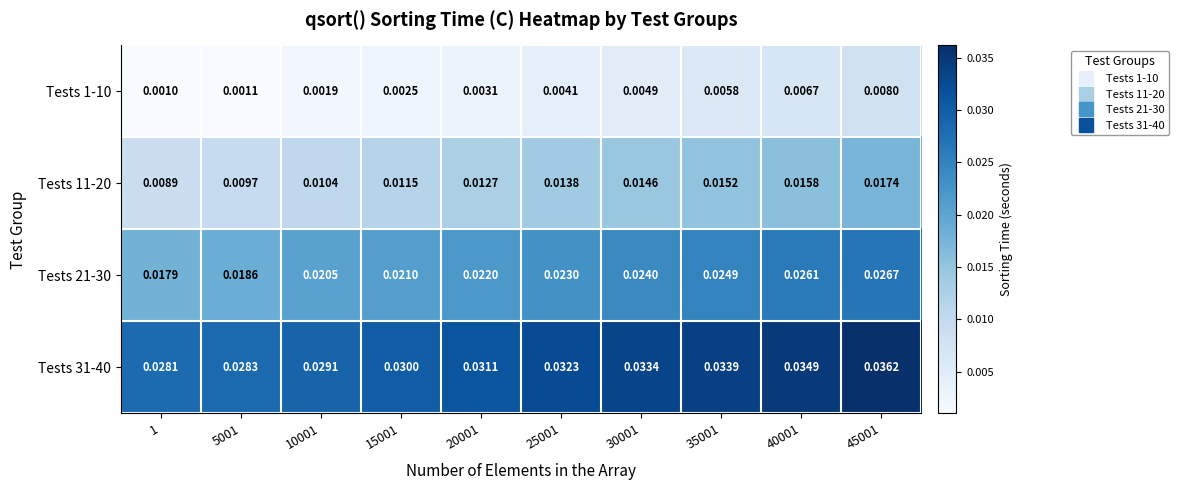

Which series has the largest total across all categories?

Tests 31-40